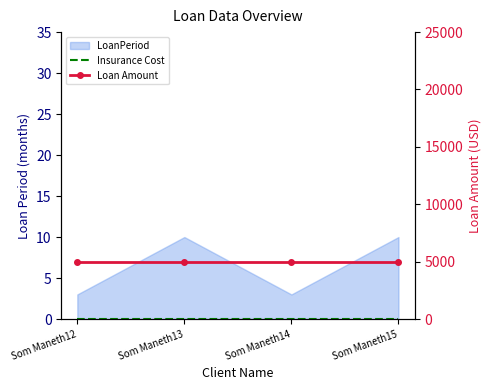

At which label does Loan Amount reach its minimum?

Som Maneth12